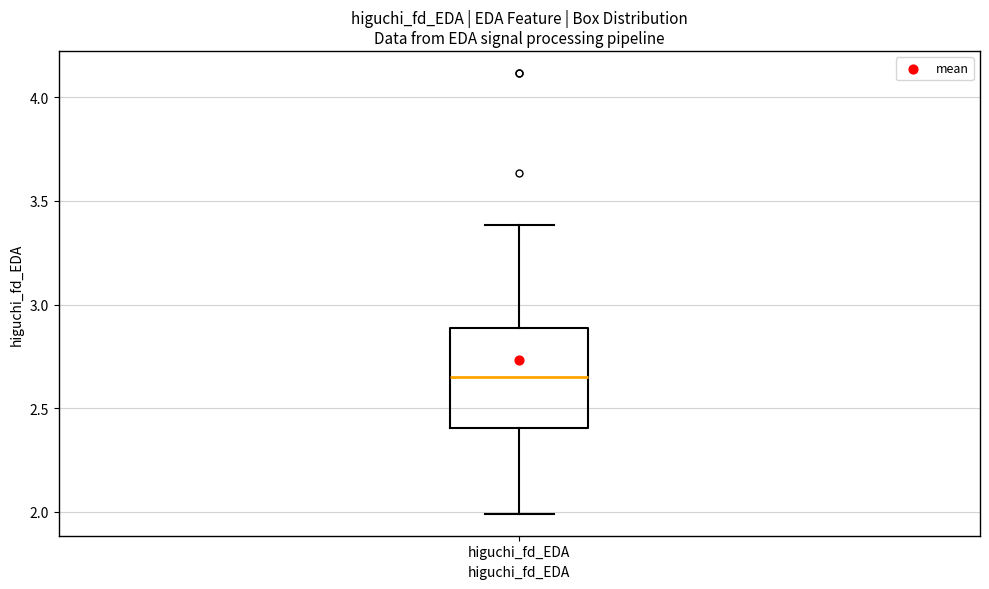

Where is the lower edge of the box for higuchi_fd_EDA on the y-axis? The values are not printed on the chart, so give them approximately, as read against the axis.

2.40